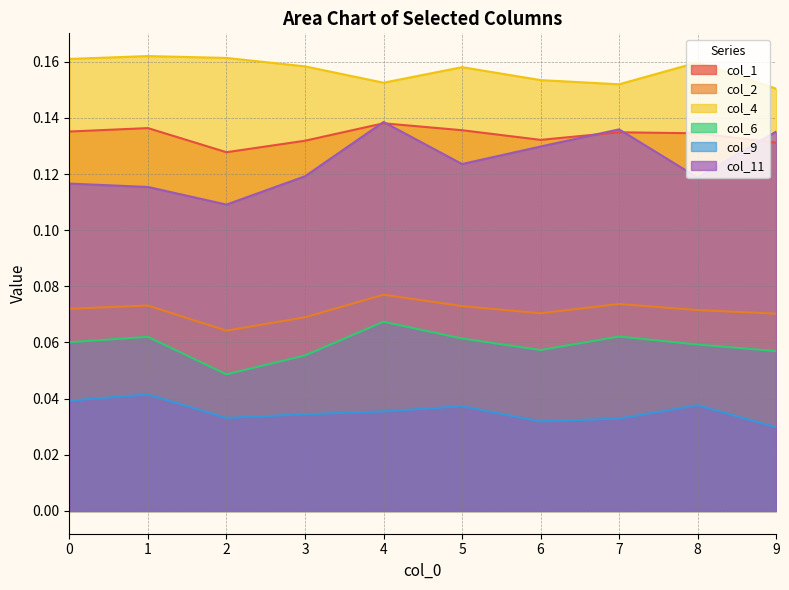

What is the greatest value displayed?

0.2